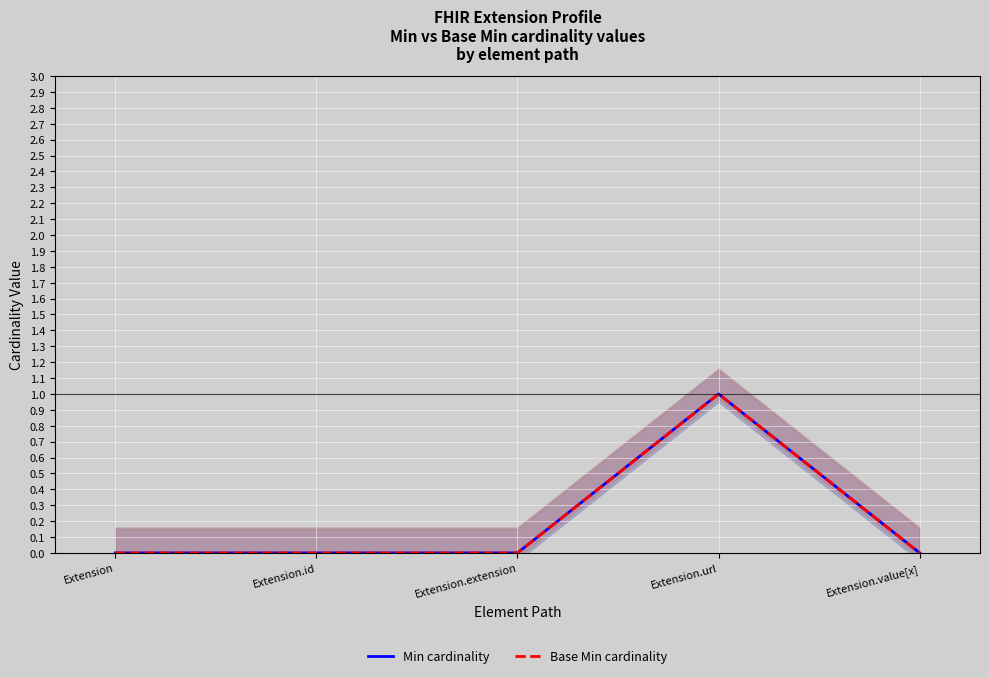

What position from the left is Extension.id?

2